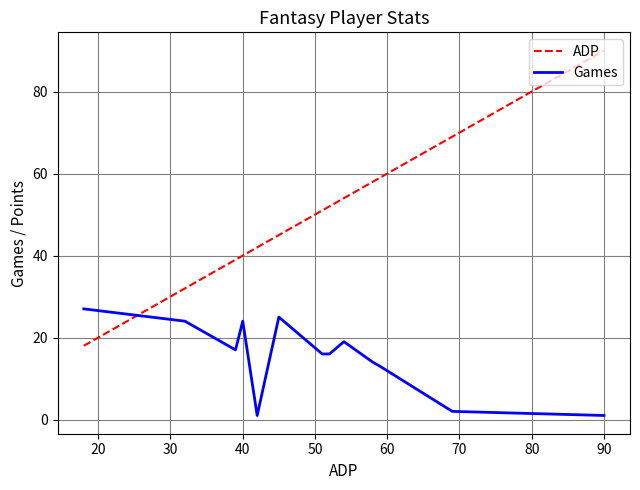

What is the difference between the maximum and minimum values in the ADP series?

72